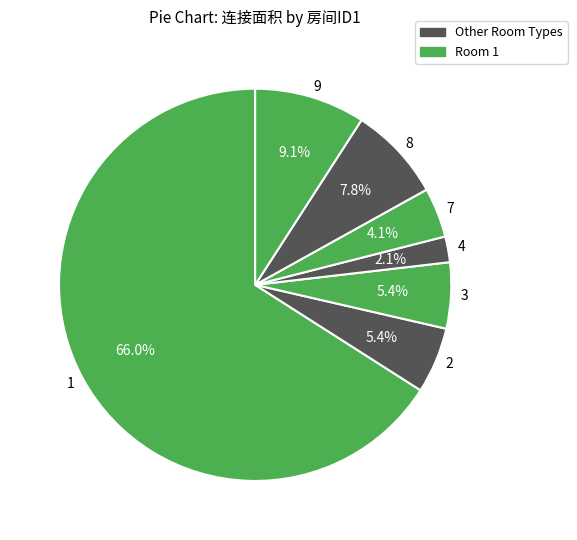

What is the total percentage of 4 and 7?

6.2%